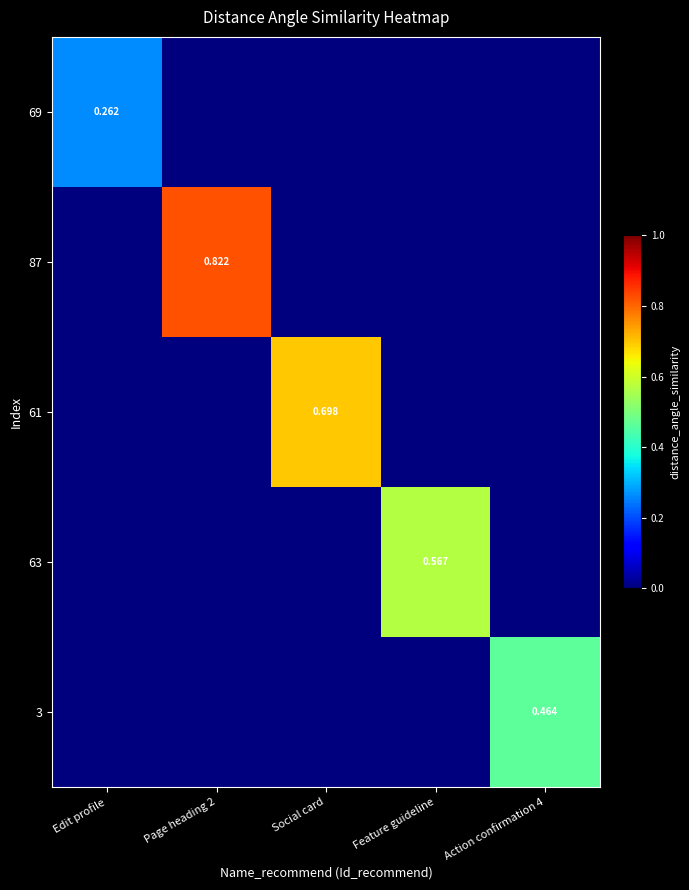

How many categories are shown in the chart?

5